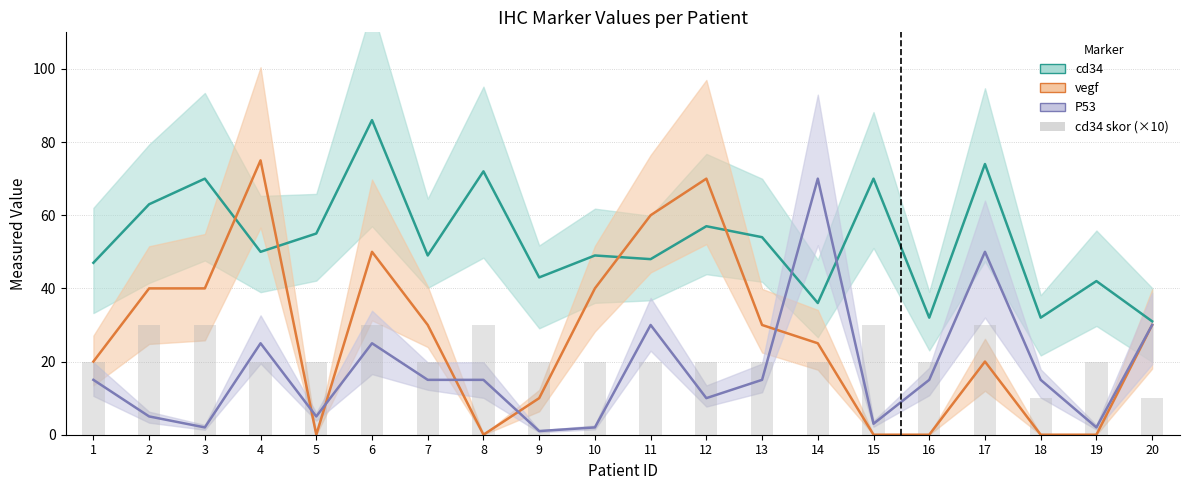

What is the greatest value displayed?

86